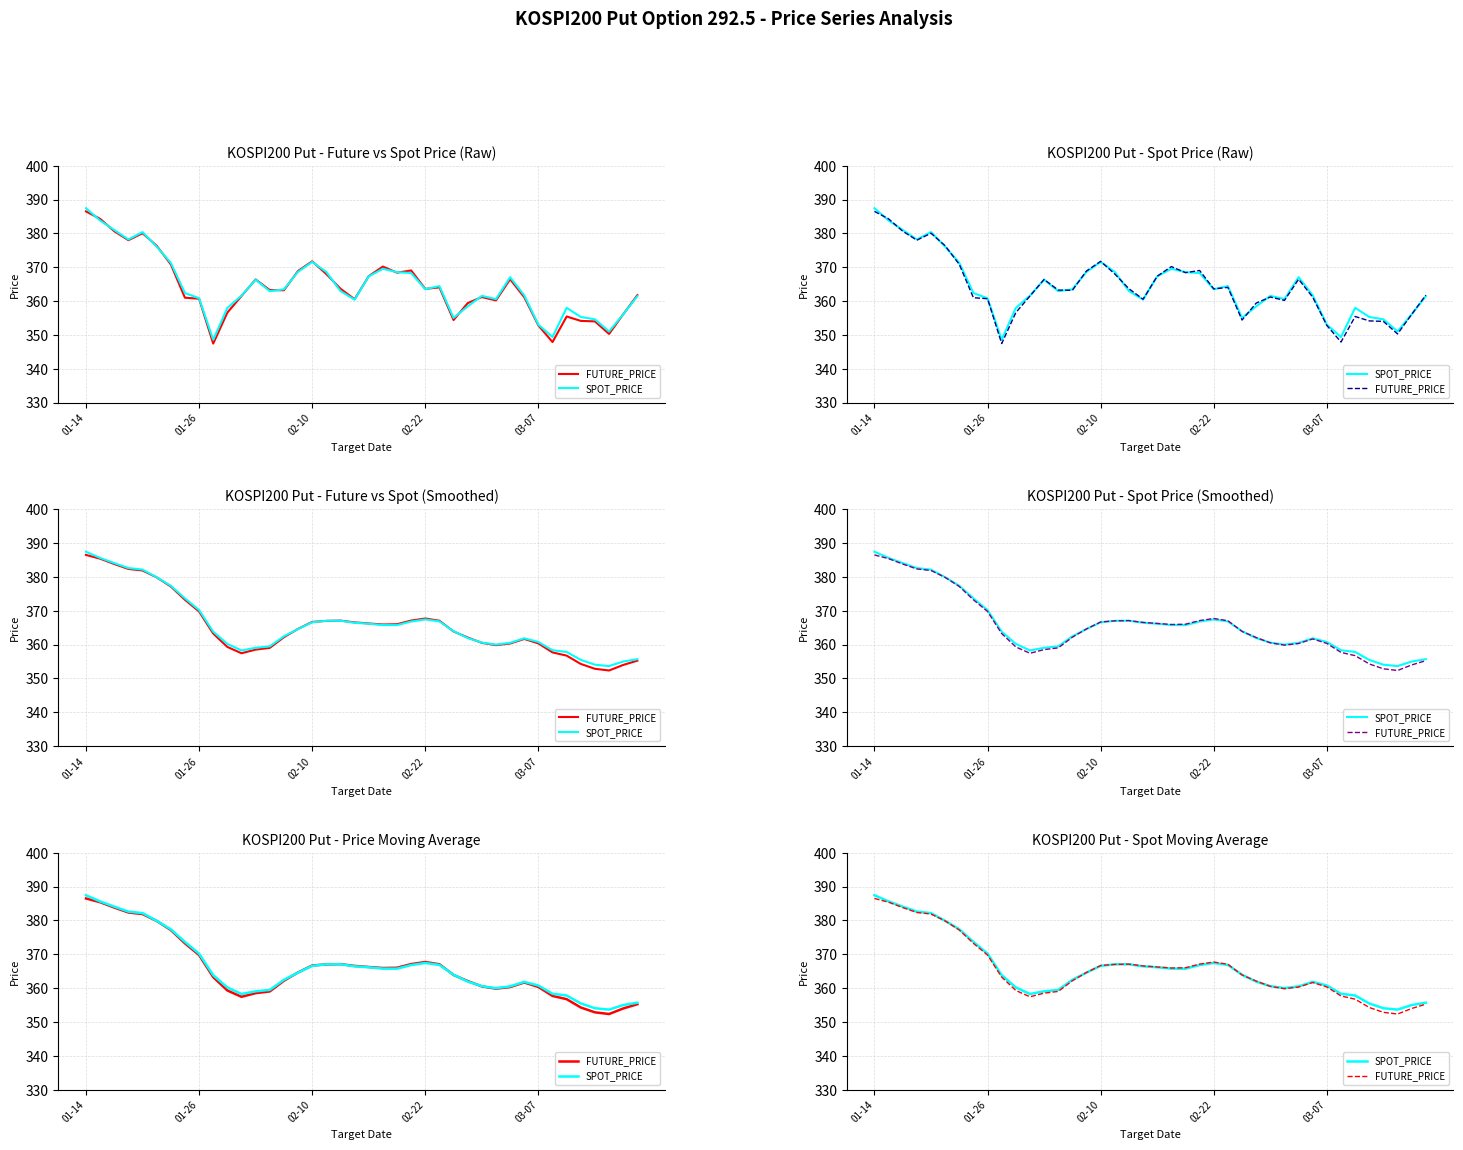

Where is FUTURE_PRICE nearest to the value 369?

01-26